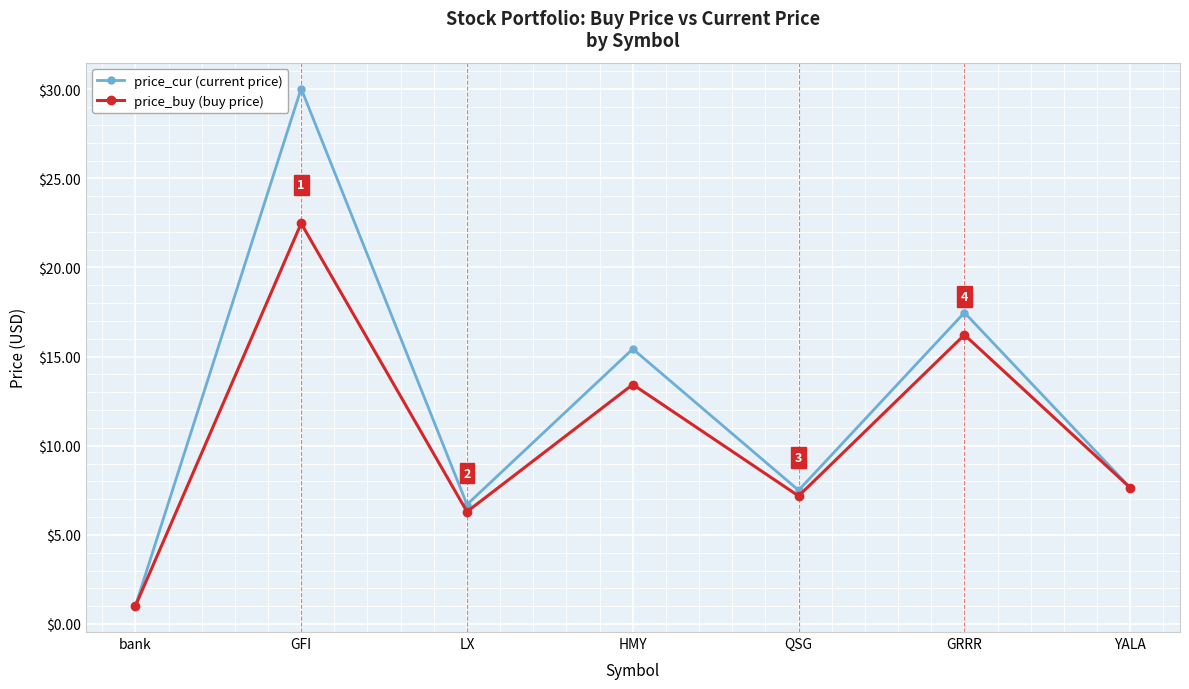

Rank the series by their average value, from lowest to highest.

price_buy (buy price), price_cur (current price)